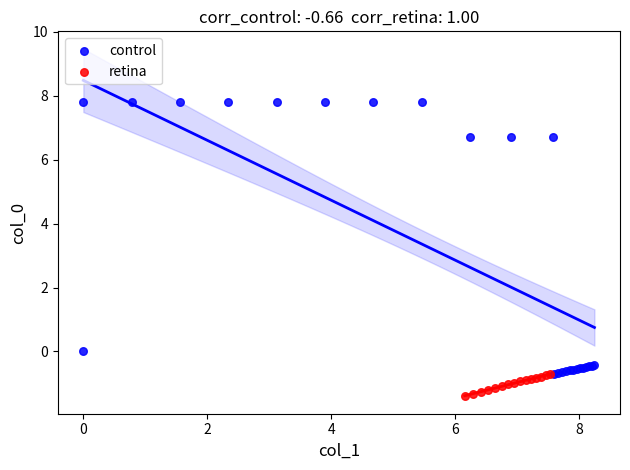

Which series has the largest Y range (max minus min)?

control